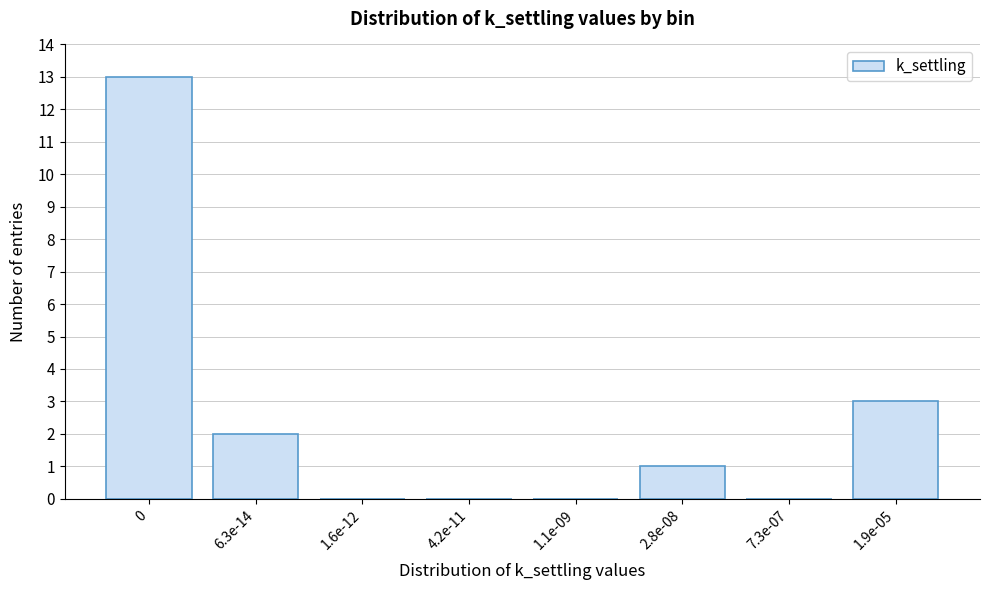

Reading left to right, what are all the values shown in this chart?

0=13	6.3e-14=2	1.6e-12=0	4.2e-11=0	1.1e-09=0	2.8e-08=1	7.3e-07=0	1.9e-05=3